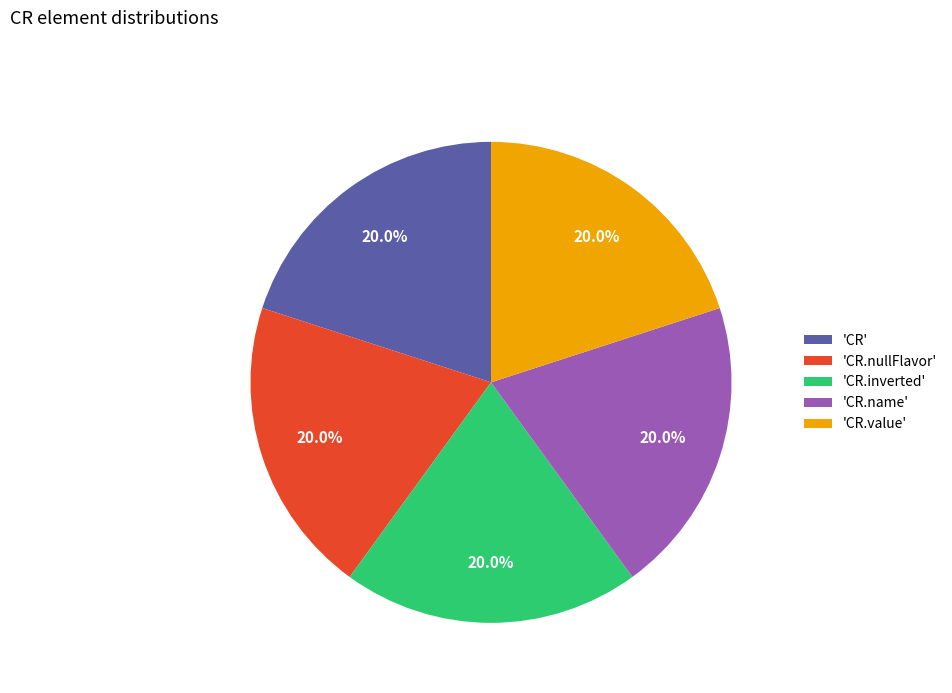

What is the ratio of the value at 'CR.name' to the value at 'CR'?

1.0